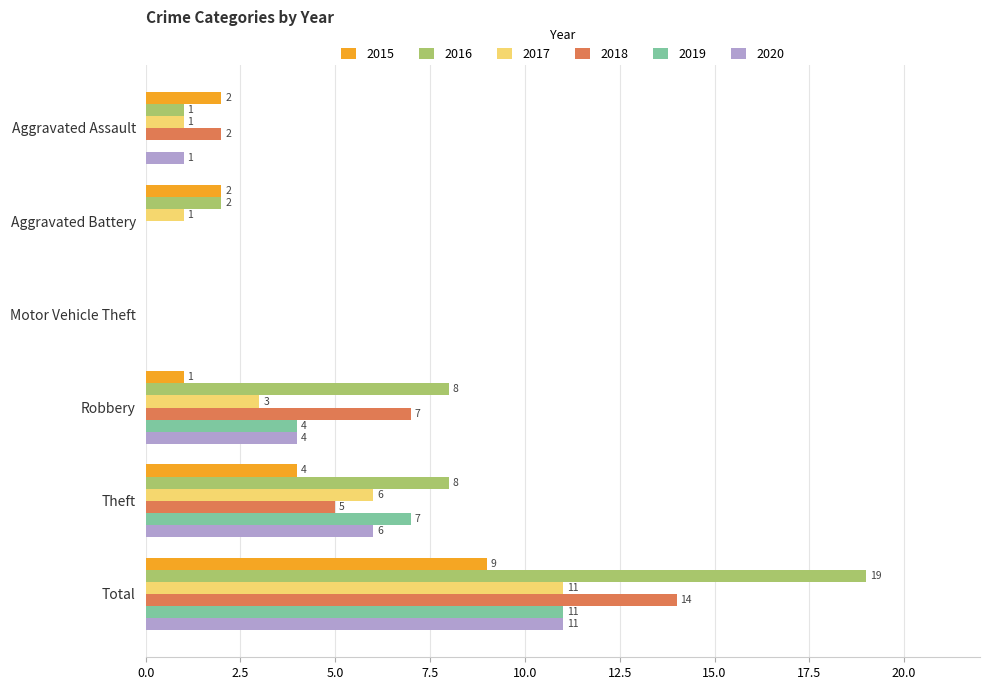

Is it true that 2017 equals 11 at Total?

True